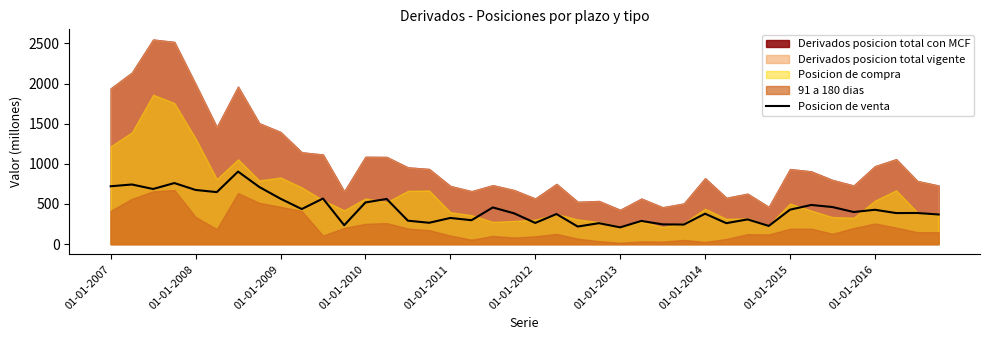

What is the lowest value of the Posicion de venta series?

209